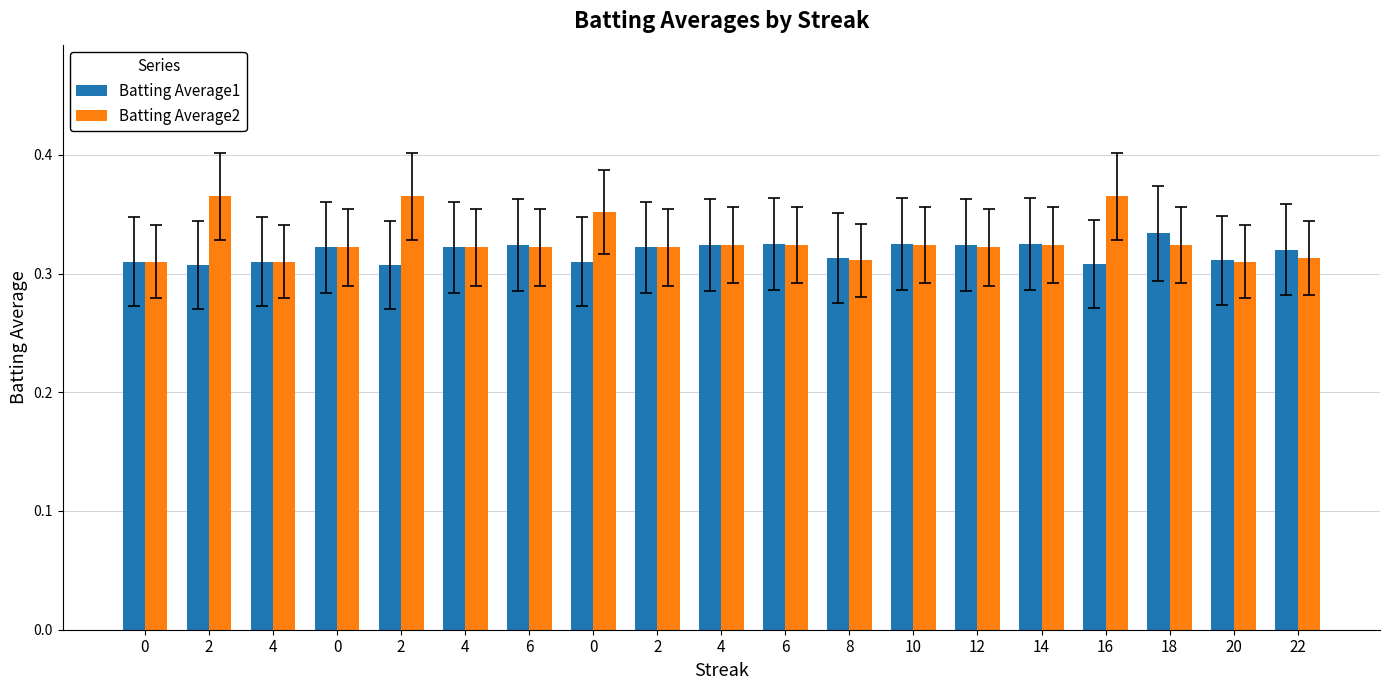

Does the chart contain stacked bars?

No